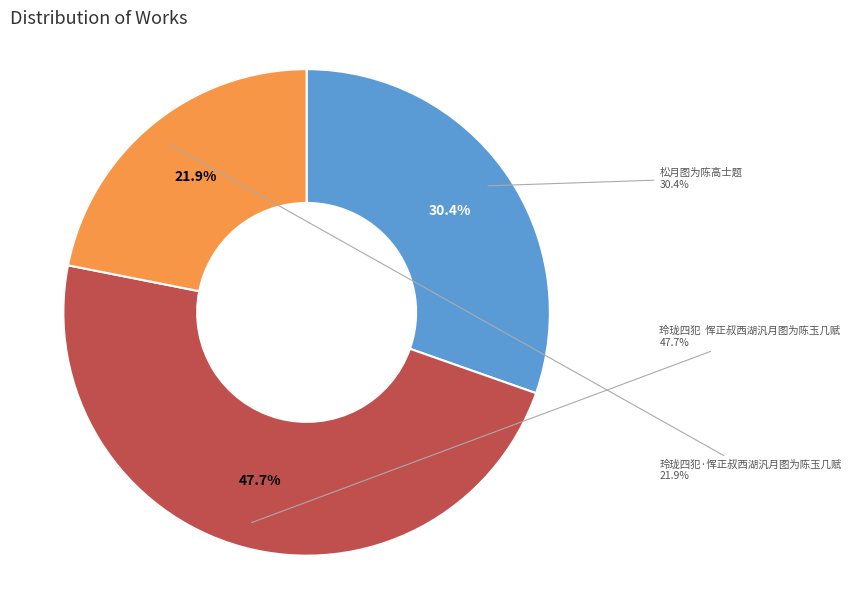

What is the smallest slice in the pie chart?

玲珑四犯·恽正叔西湖汎月图为陈玉几赋